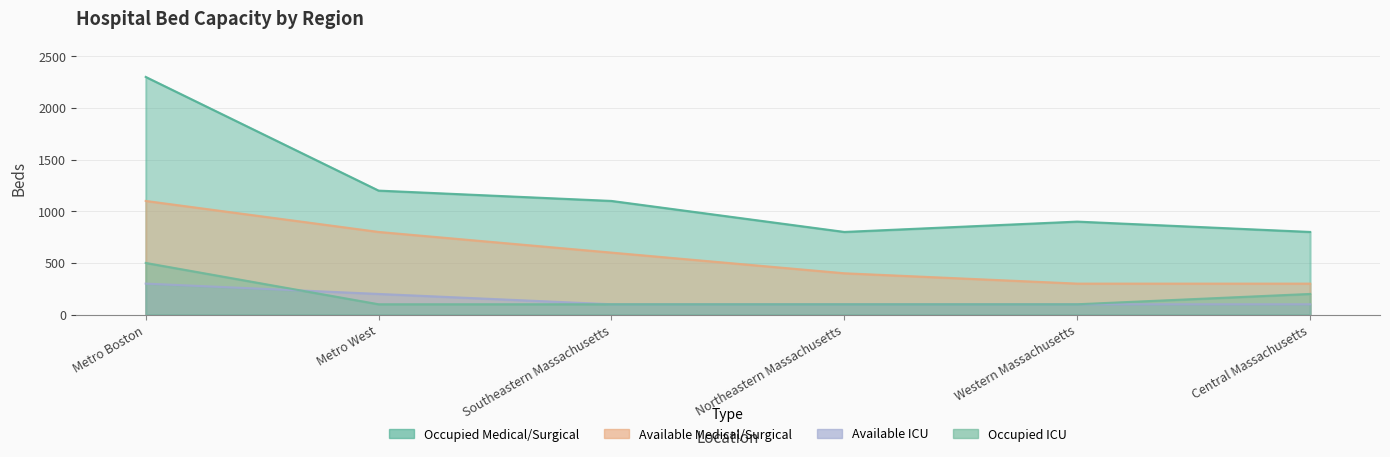

Does the chart display data point markers on the line(s)?

No